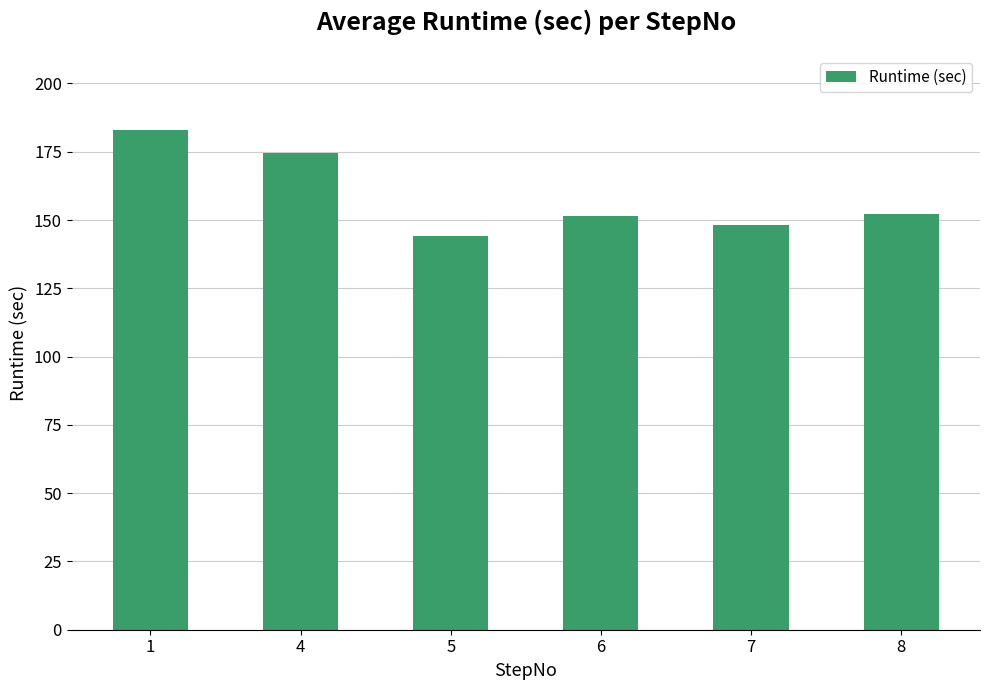

At which category does the chart reach its peak across all series?

1